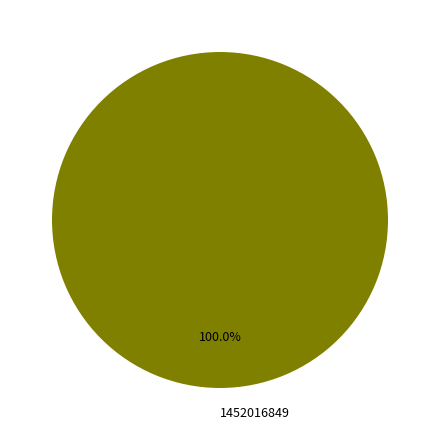

Is there any slice that represents more than half of the pie?

Yes